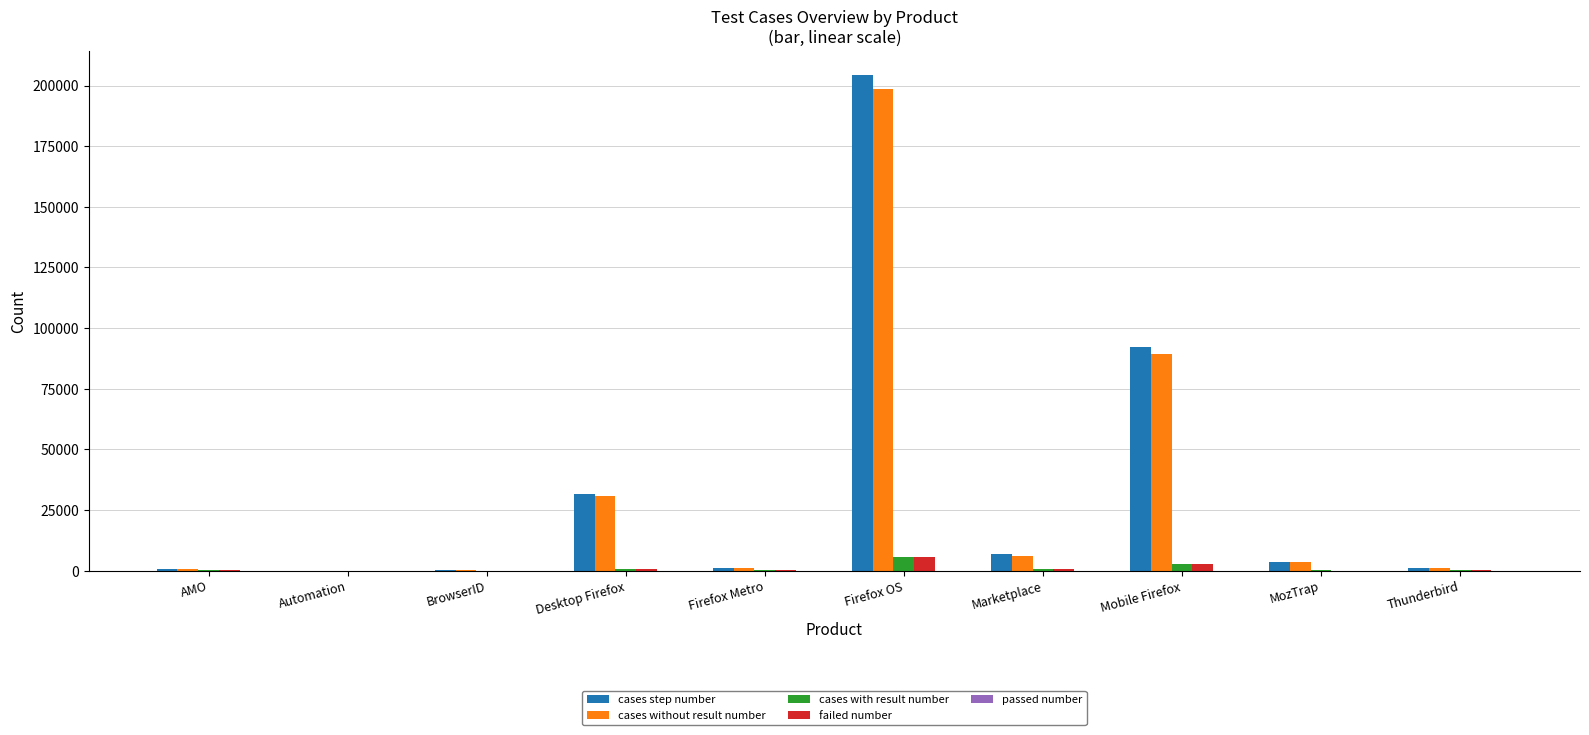

What is the approximate value of cases with result number at Marketplace?

737